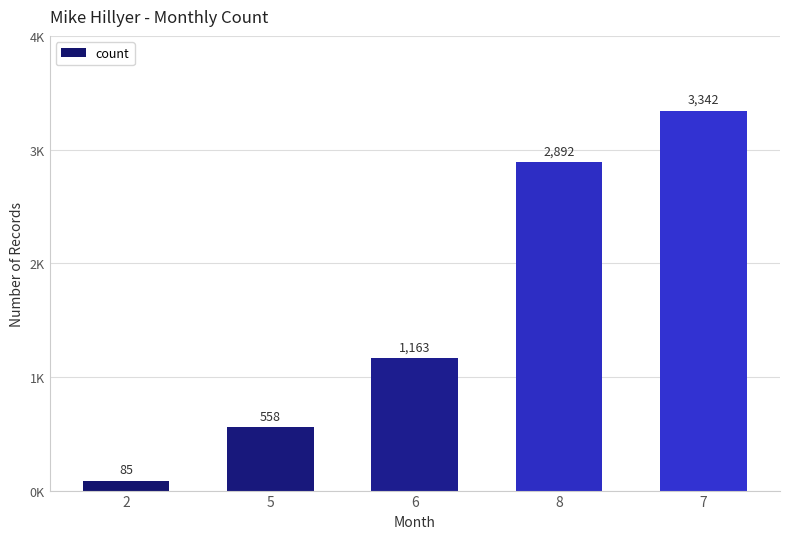

Are the bars horizontal?

No